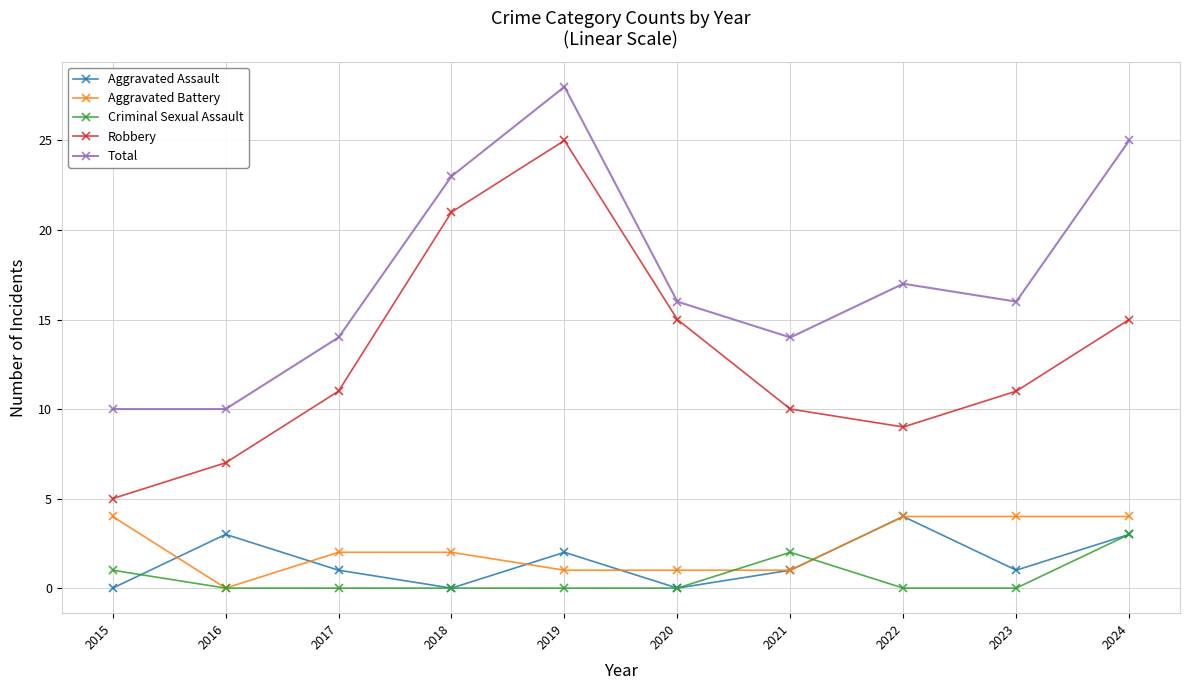

Between 2016 and 2018, which series saw the biggest shift?

Robbery